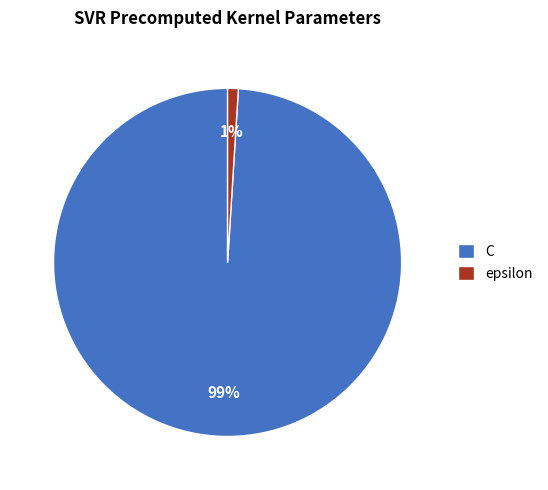

Is there a majority slice in this chart?

Yes